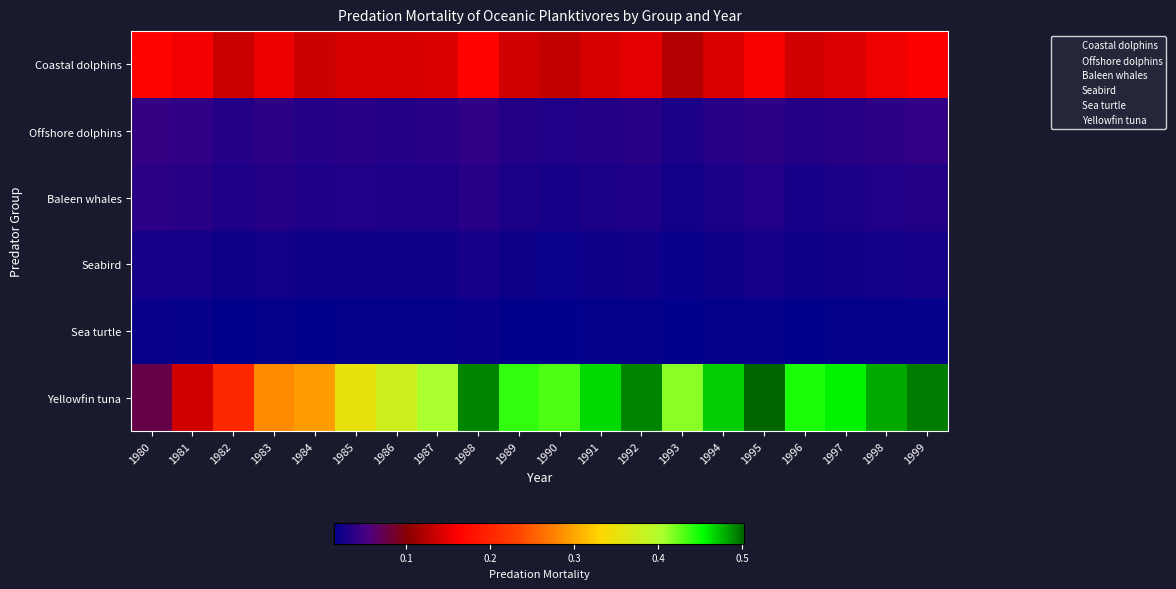

Which series has the largest total across all categories?

Yellowfin tuna